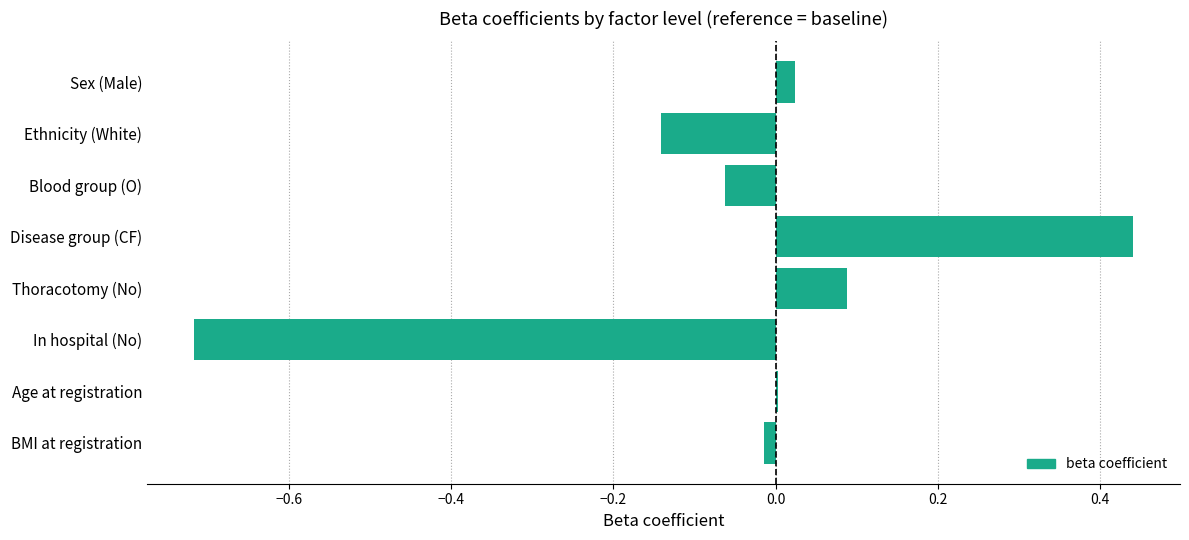

True or false: the data shows 0.1 at Thoracotomy (No).

True